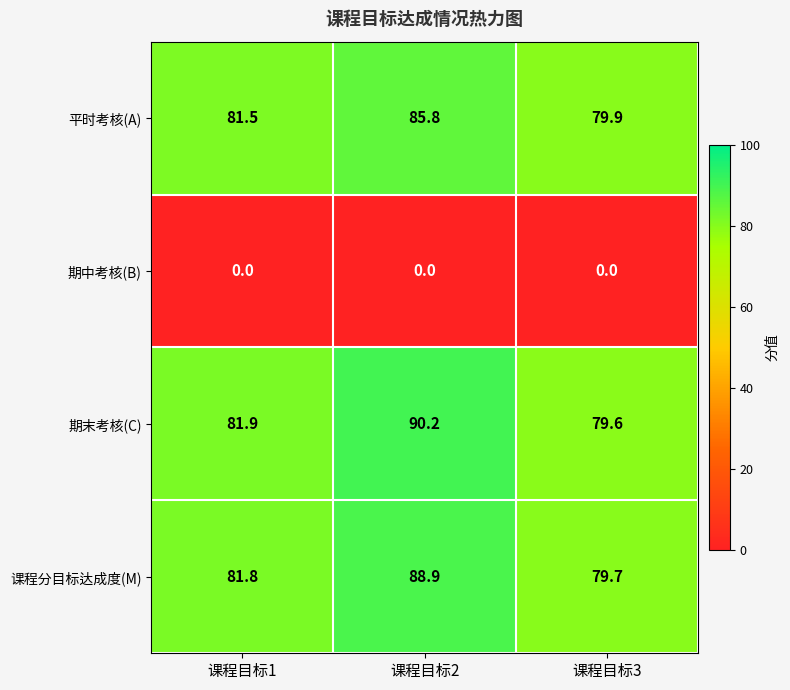

Reading right to left, list all the values displayed in this chart.

平时考核(A): 课程目标3=79.9	课程目标2=85.8	课程目标1=81.5
期中考核(B): 课程目标3=0.0	课程目标2=0.0	课程目标1=0.0
期末考核(C): 课程目标3=79.6	课程目标2=90.2	课程目标1=81.9
课程分目标达成度(M): 课程目标3=79.7	课程目标2=88.9	课程目标1=81.8